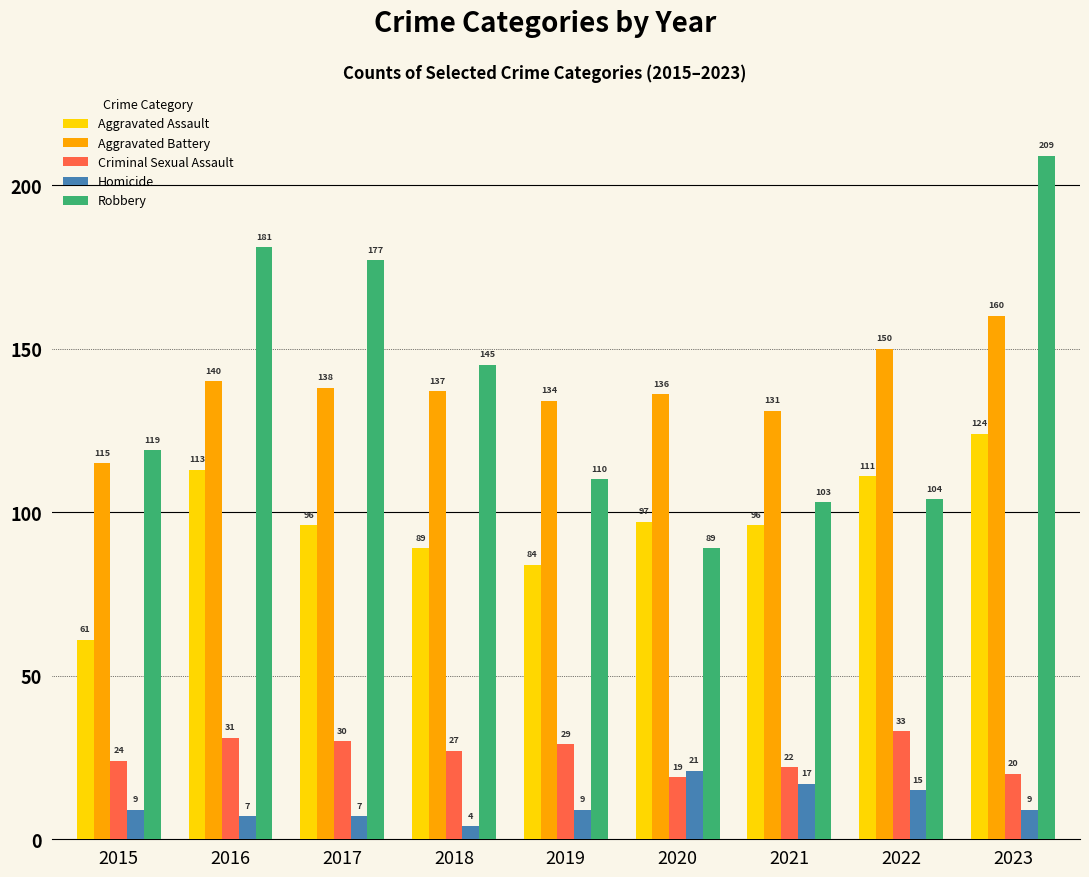

What is the difference between the Homicide values at 2019 and 2018?

5